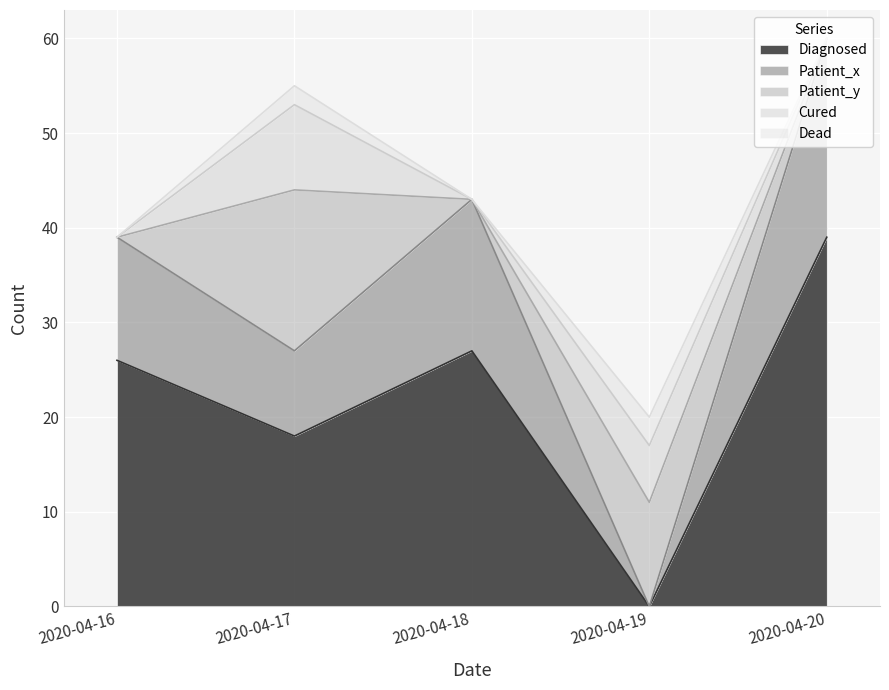

At which category is the sum across all series the highest?

2020-04-20